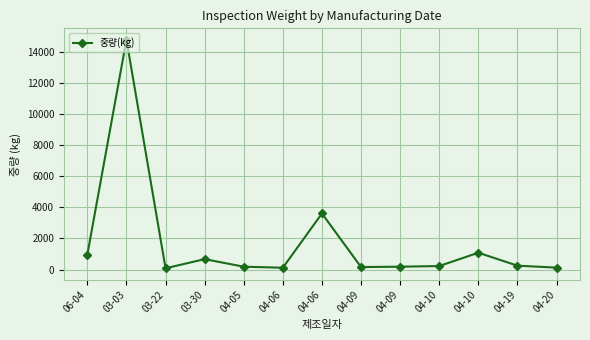

Rank the categories by value from lowest to highest.

03-22, 04-06, 04-20, 04-09, 04-05, 04-09, 04-10, 04-19, 03-30, 06-04, 04-10, 04-06, 03-03